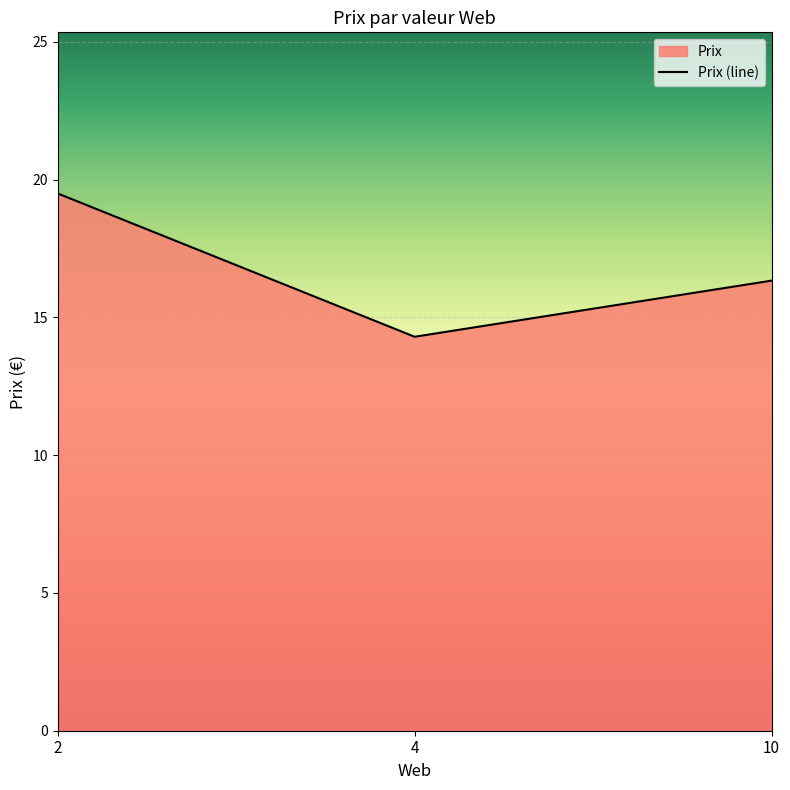

What is the difference between the values at 4 and 2?

5.2